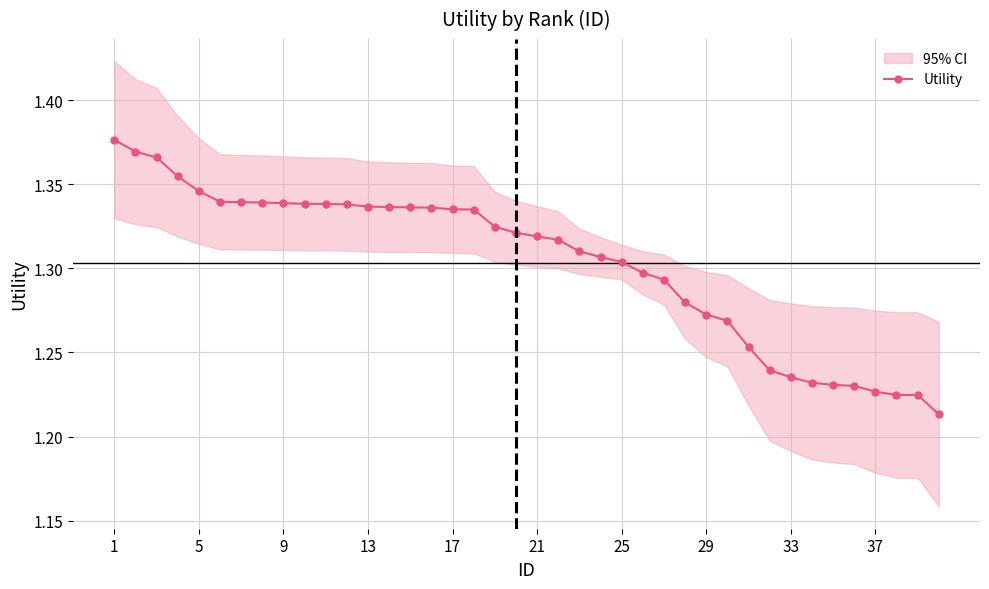

The value of Utility at 13 is 2.1. True or false?

False